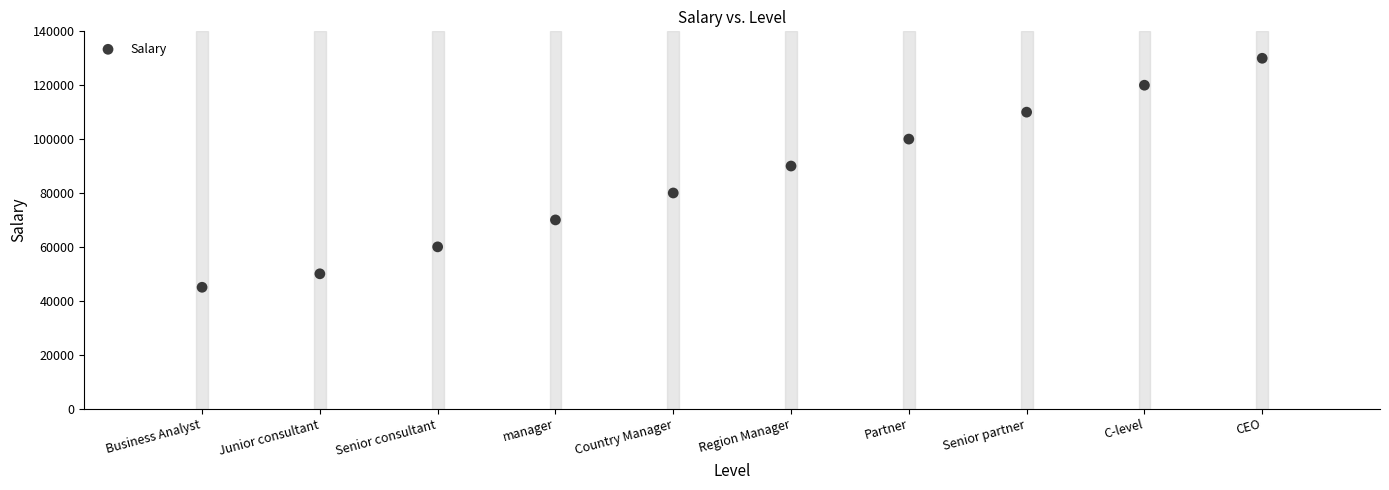

What Y value in the scatter plot is closest to 87500?

90000